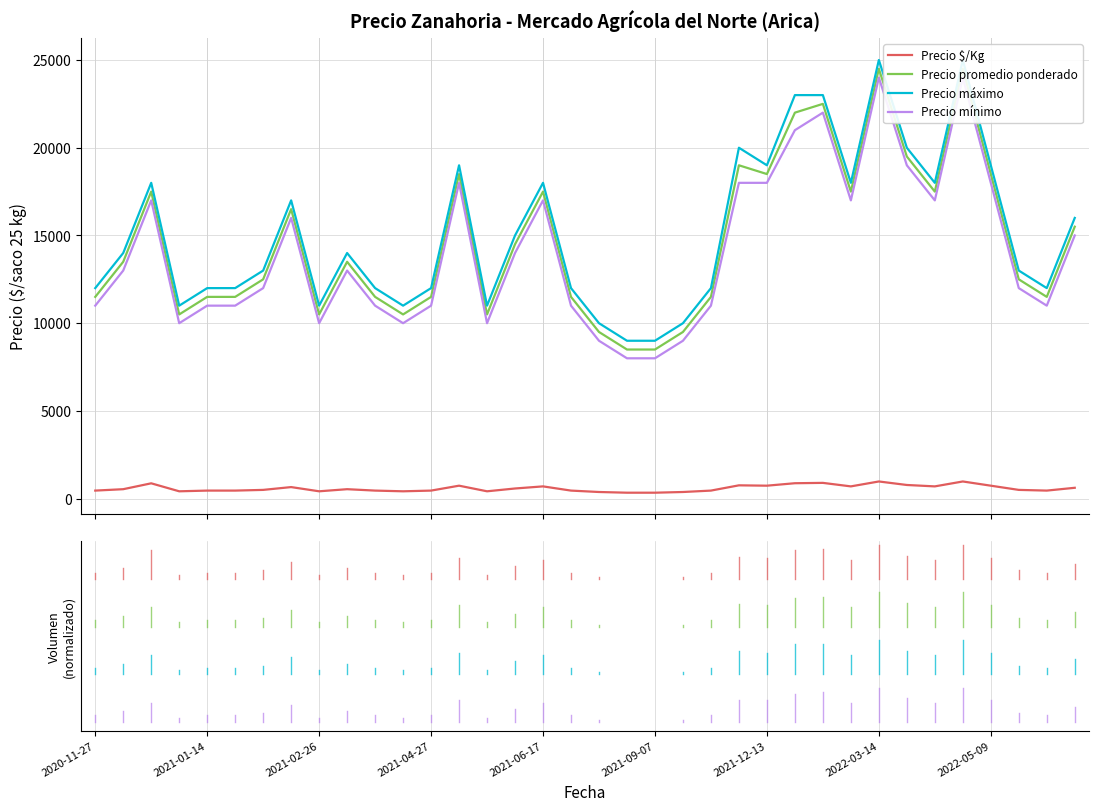

Which series has the widest spread of values?

Precio promedio ponderado